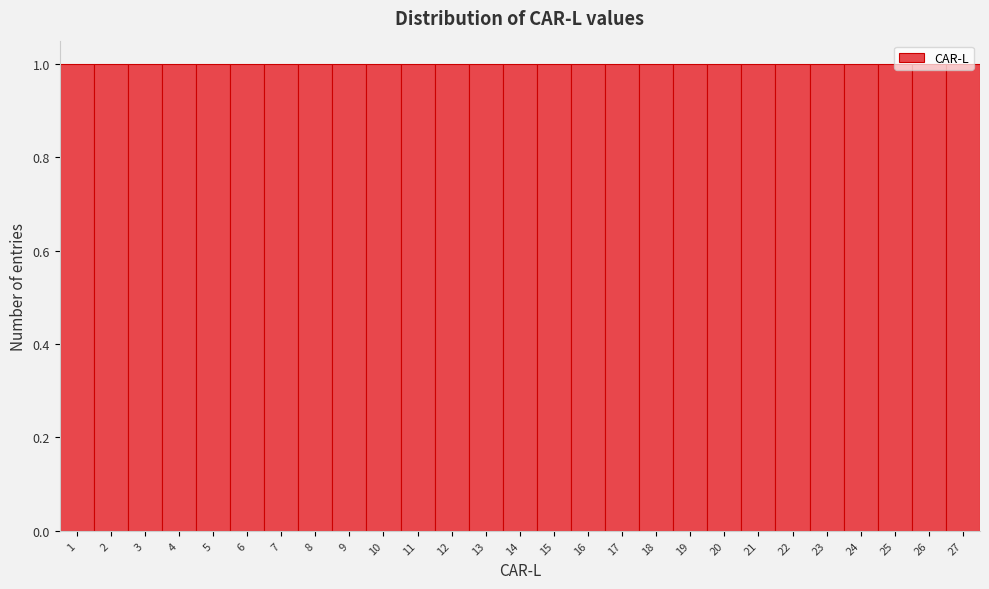

How tall is the bar that spans 18.5 to 19.5 on the x-axis? The values are not printed on the chart, so give them approximately, as read against the axis.

1